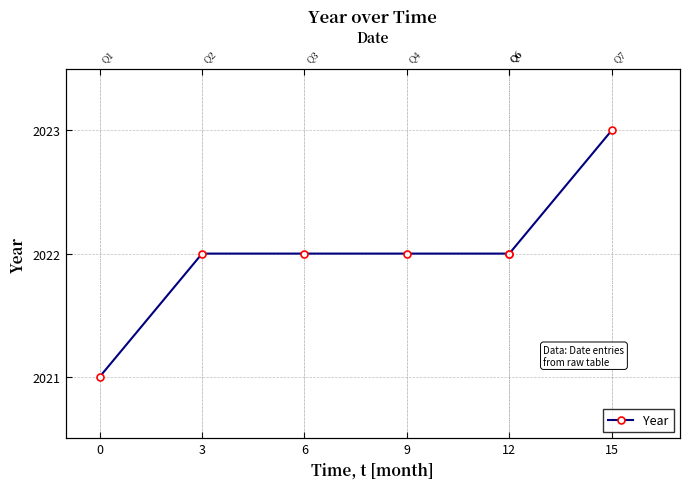

What is the value of the 1st point from the left?

2021